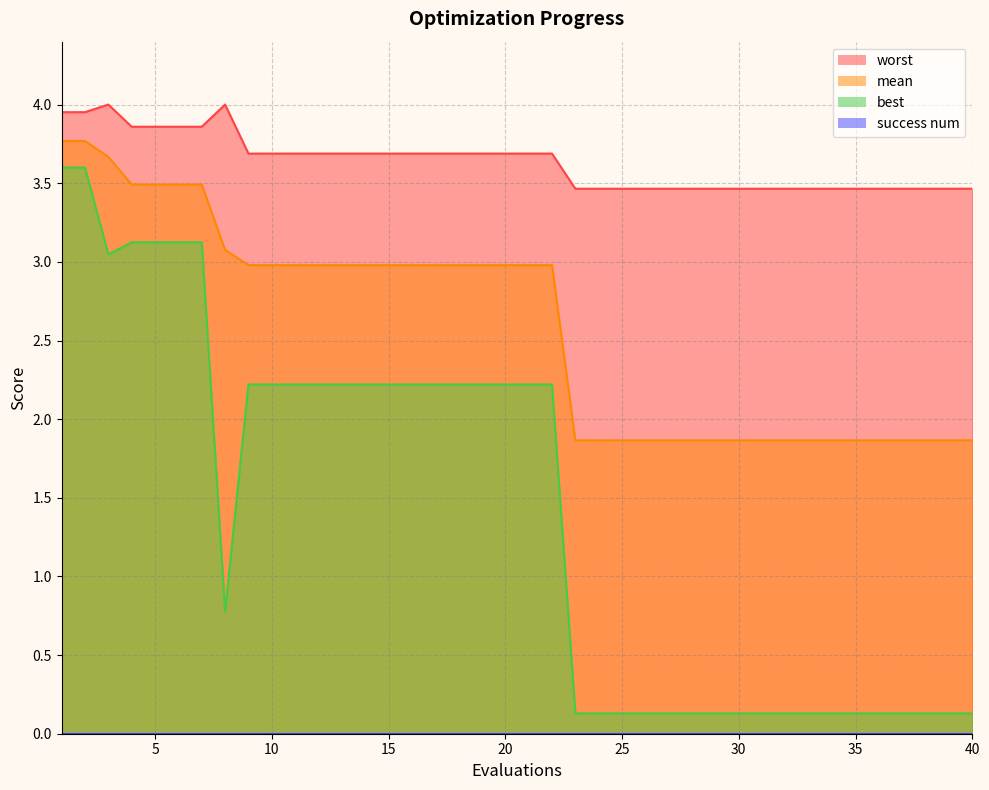

At 19, list the series in order from smallest to largest.

best, mean, worst